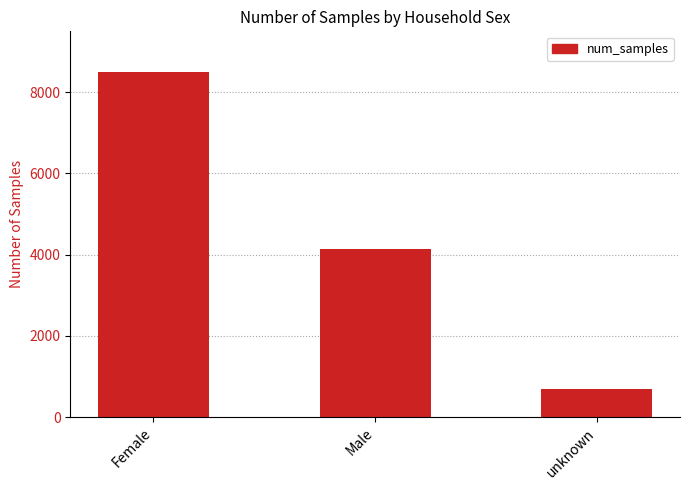

What position from the left is unknown?

3